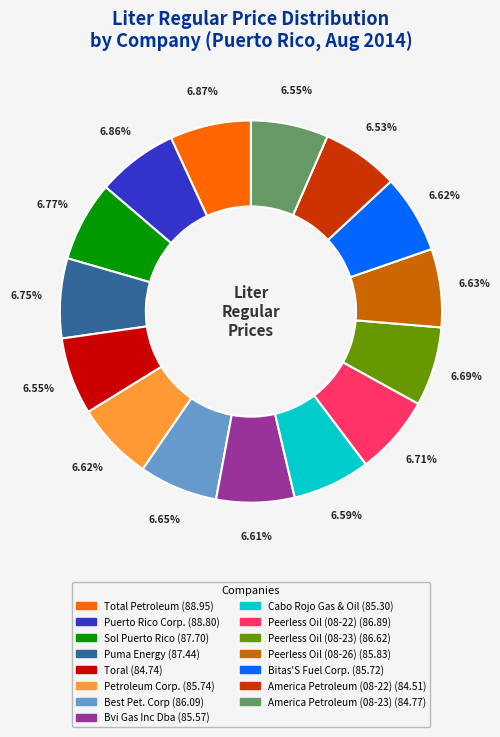

What percentage is the Peerless Oil (08-22) slice, to the nearest percent?

7%